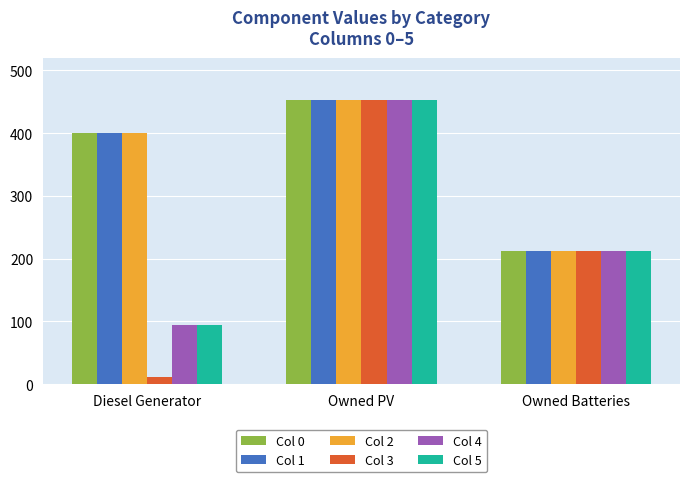

What is the average value of the Col 0 series?

355